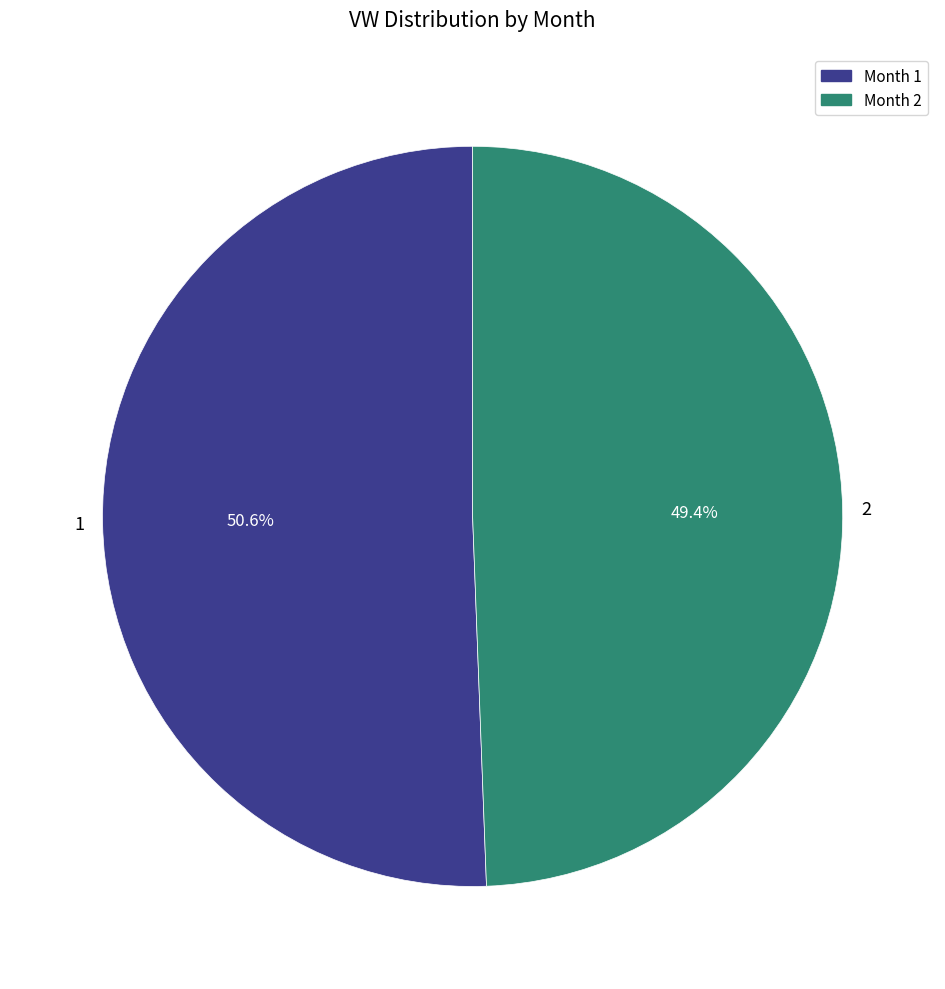

To the nearest percent, what is the combined percentage of 2 and 1?

100%